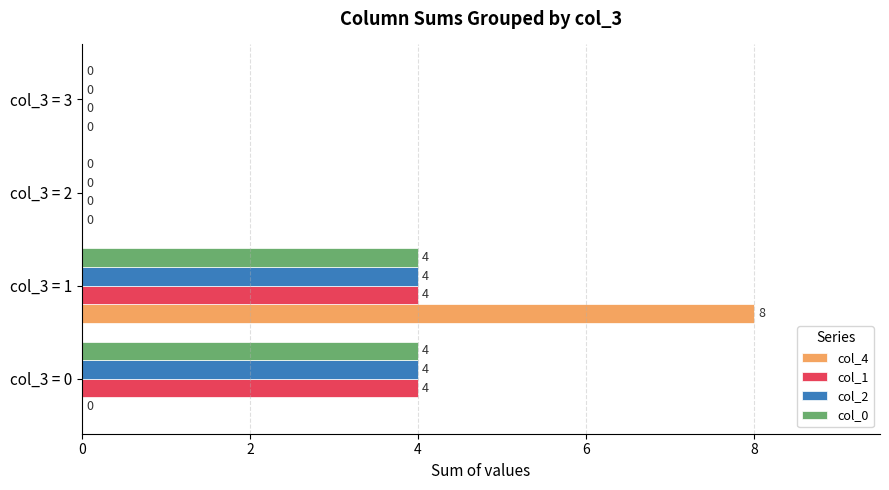

How many col_4 values are between 0 and 8?

4